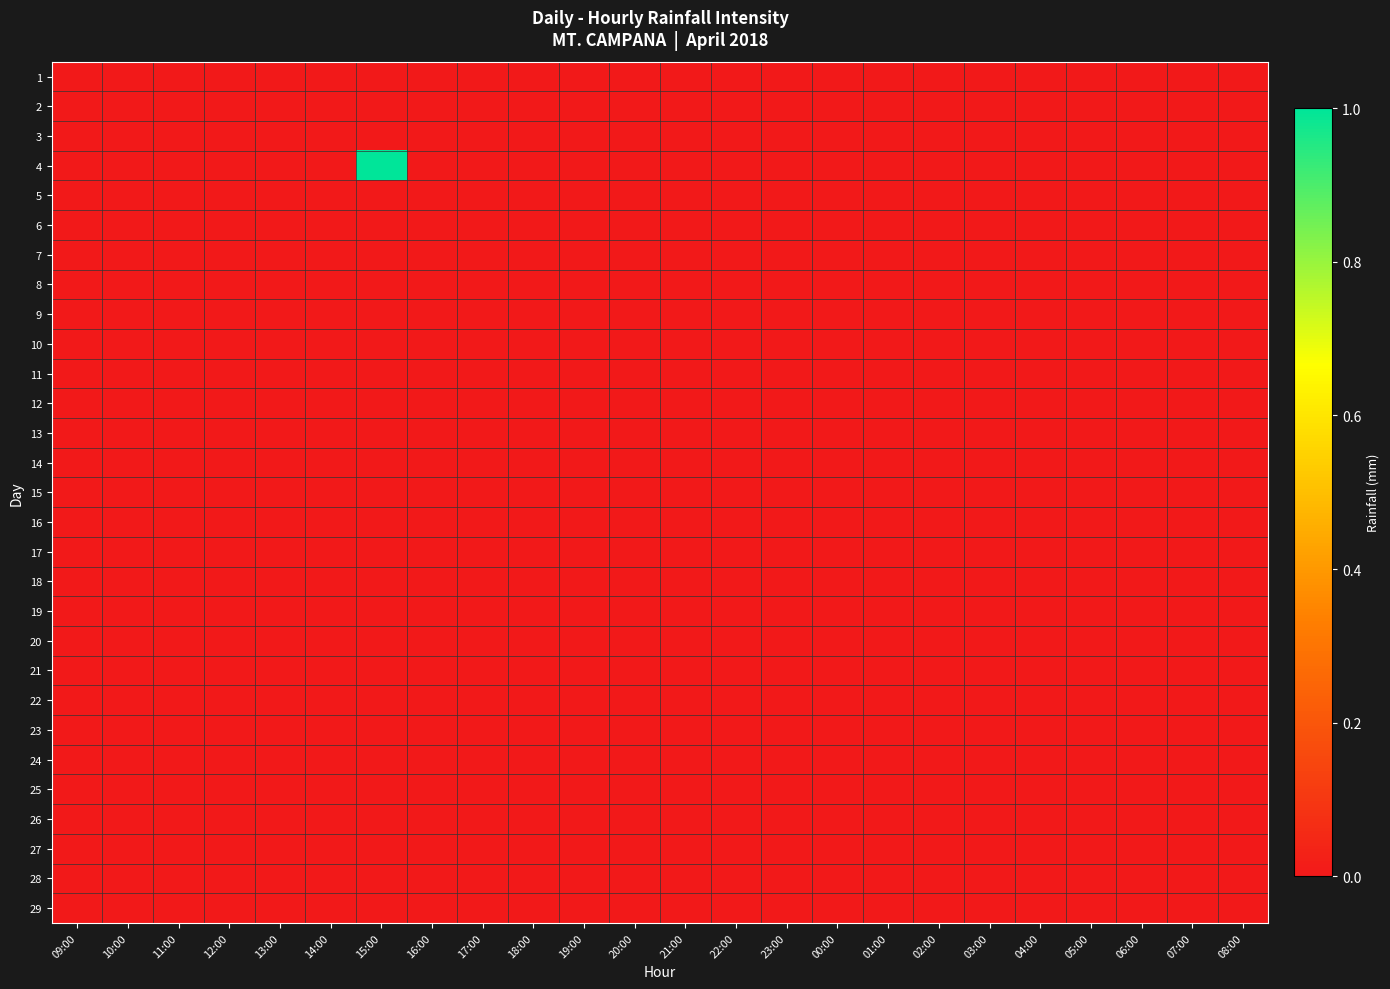

What is the difference between the highest and lowest values at 15:00?

1